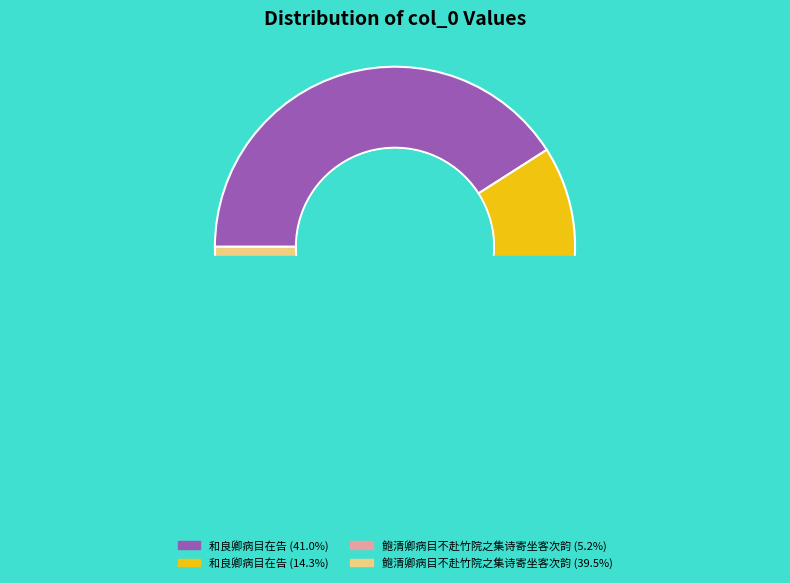

Combined, what portion of the pie is 和良卿病目在告 (1065932) and 鲍清卿病目不赴竹院之集诗寄坐客次韵 (1028231)?

80.5%